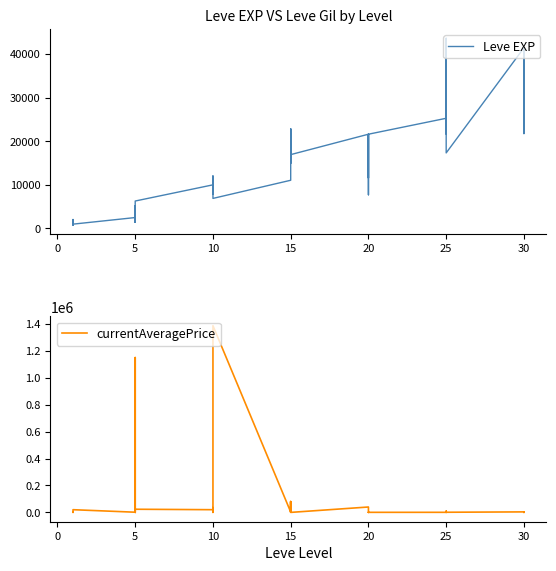

How many data points in currentAveragePrice are less than 1105?

20